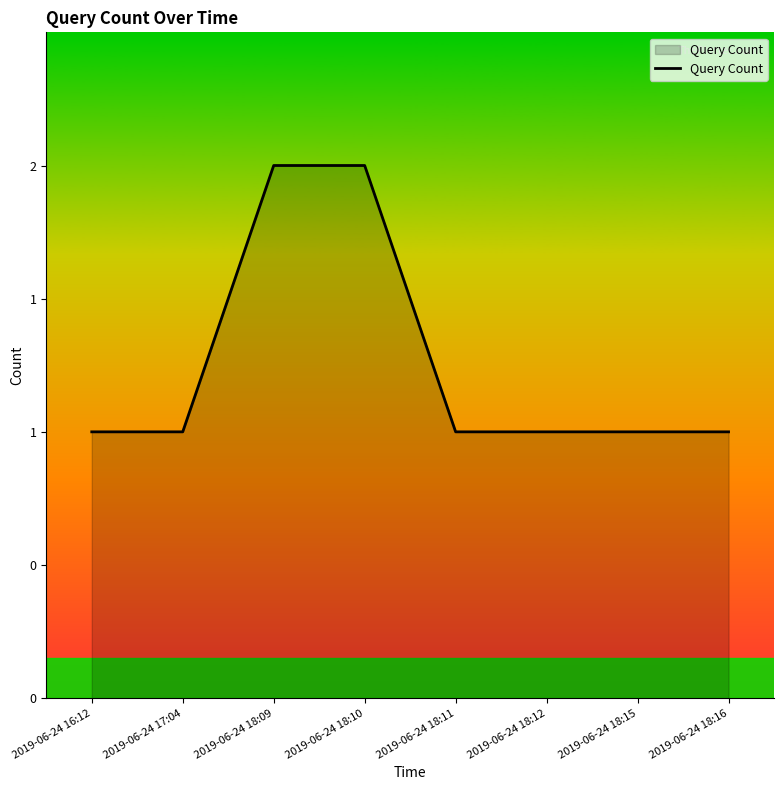

What is the maximum value shown in the chart?

2